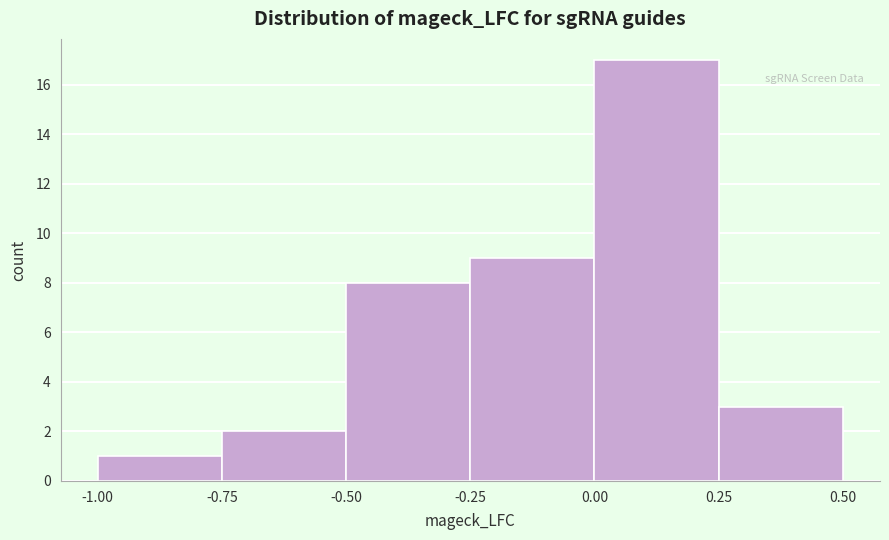

Reading left to right, transcribe this chart: for each bar, give the range it covers on the x-axis and its height. The values are not printed on the chart, so give them approximately, as read against the axis.

-1.00 to -0.75: 1
-0.75 to -0.50: 2
-0.50 to -0.25: 8
-0.25 to 0.00: 9
0.00 to 0.25: 17
0.25 to 0.50: 3